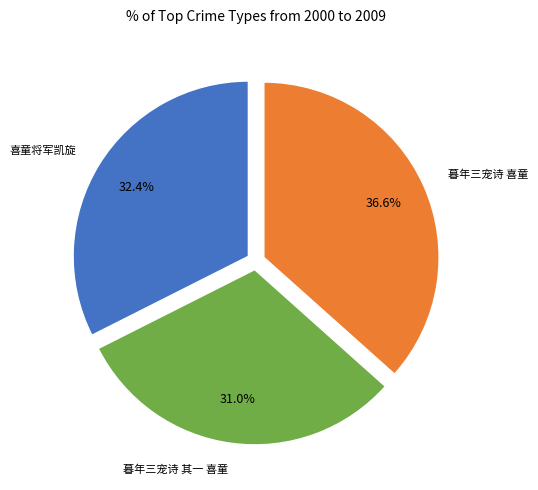

The 暮年三宠诗 其一 喜童 slice represents 25% of the pie. True or false?

False